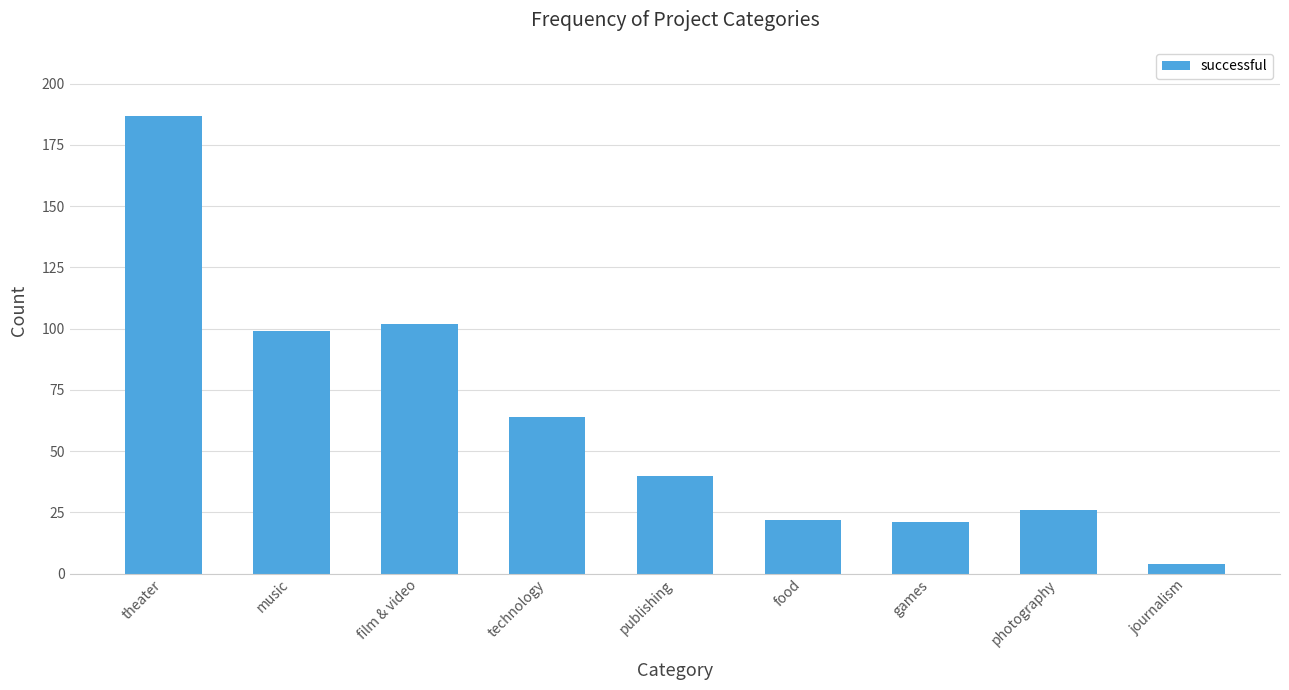

True or false: the data shows 135 at film & video.

False